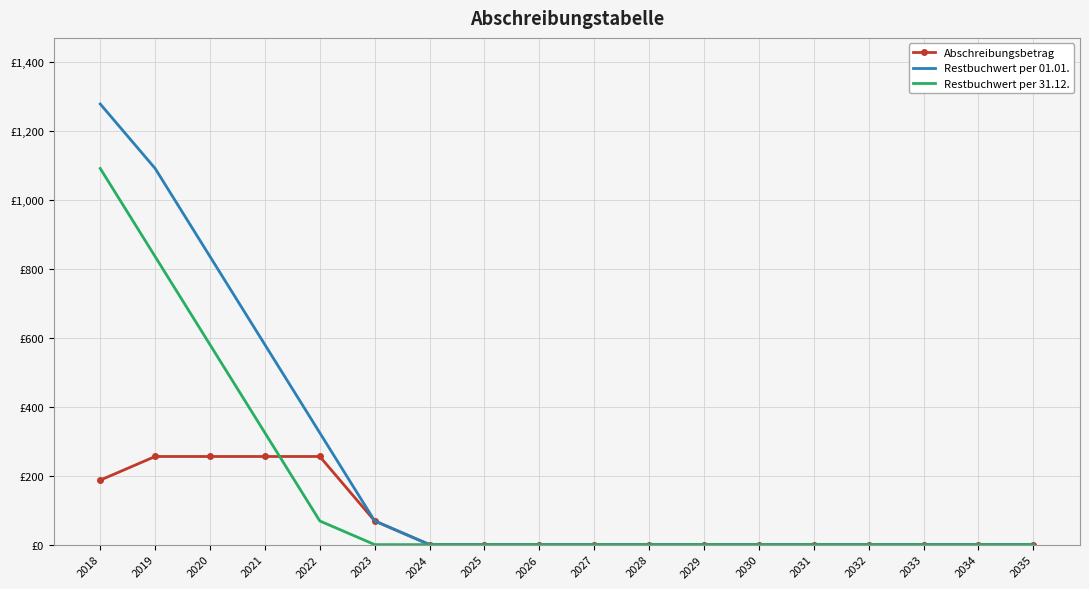

Which category has the lowest value in the Restbuchwert per 01.01. series?

2024